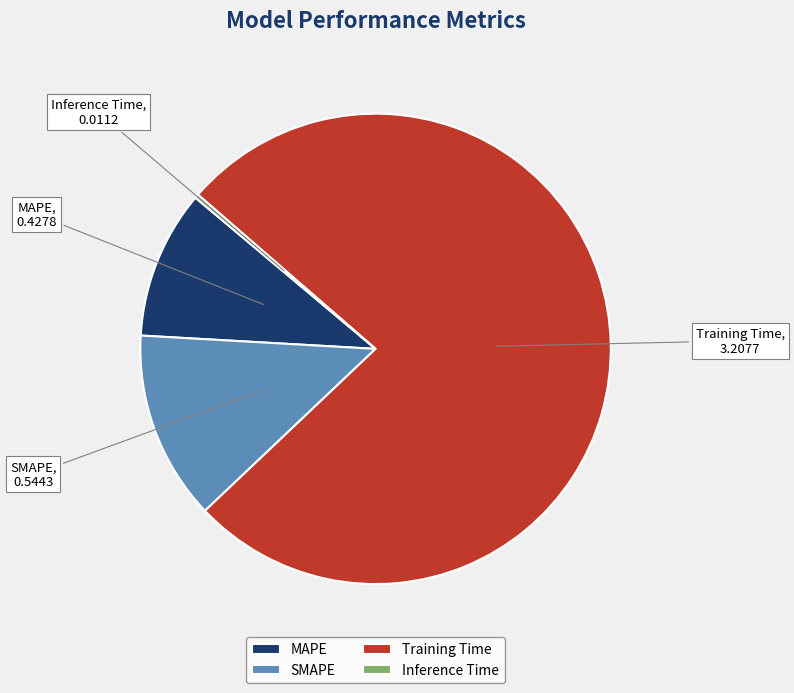

Combined, do SMAPE and Training Time account for over 50%?

Yes